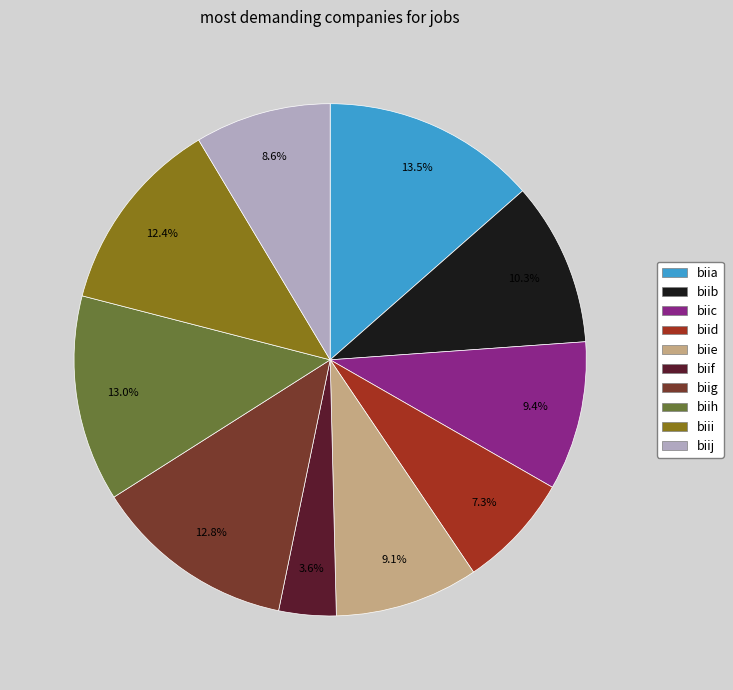

Does biia account for over 50% of the chart?

No